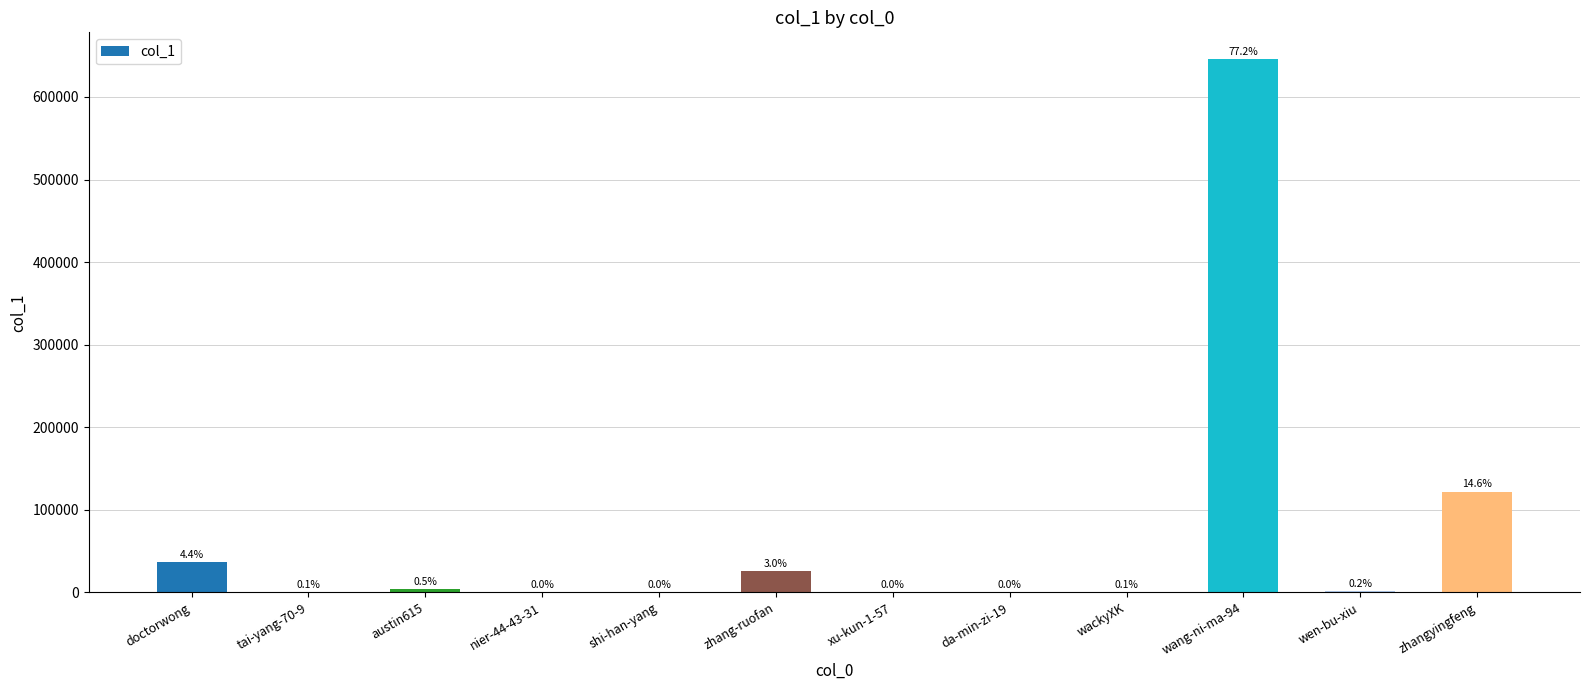

Are the bars horizontal?

No